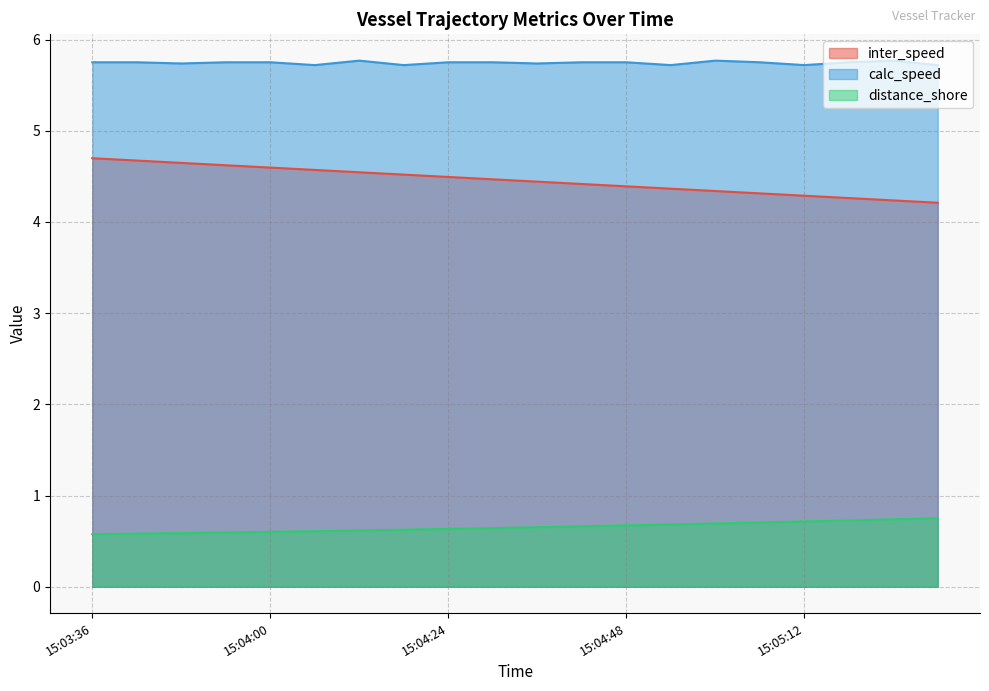

In calc_speed, how many points are higher than both neighbors (excluding endpoints)?

6